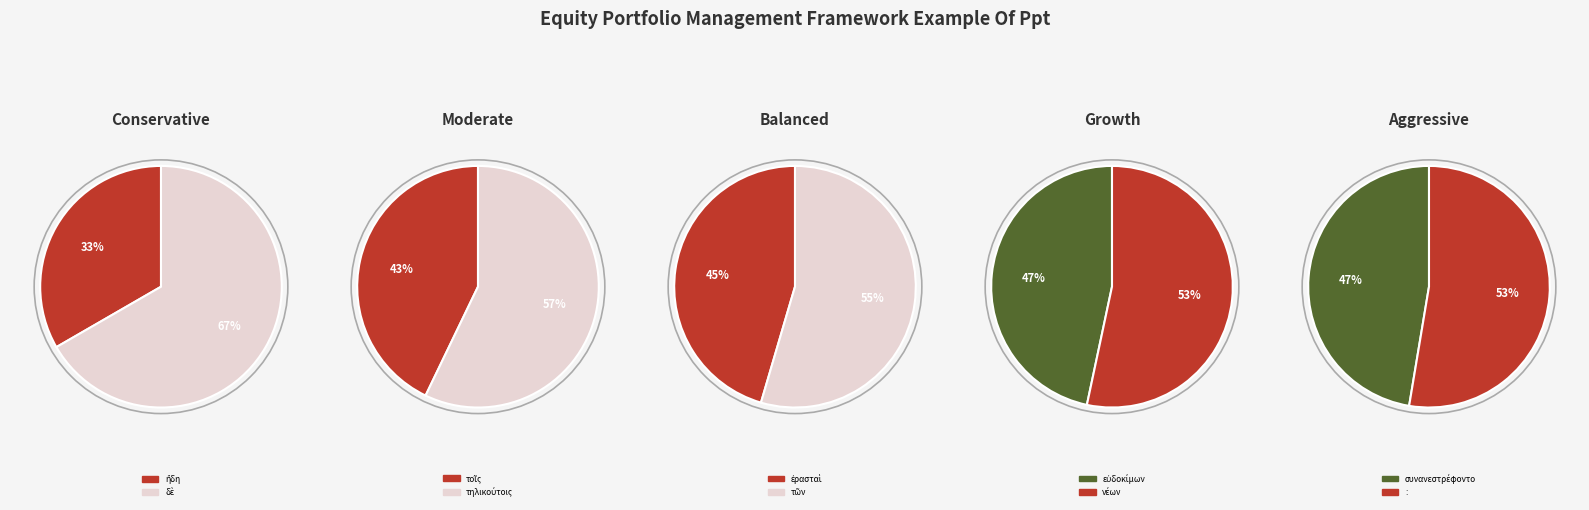

Which category has the biggest portion of the pie?

: